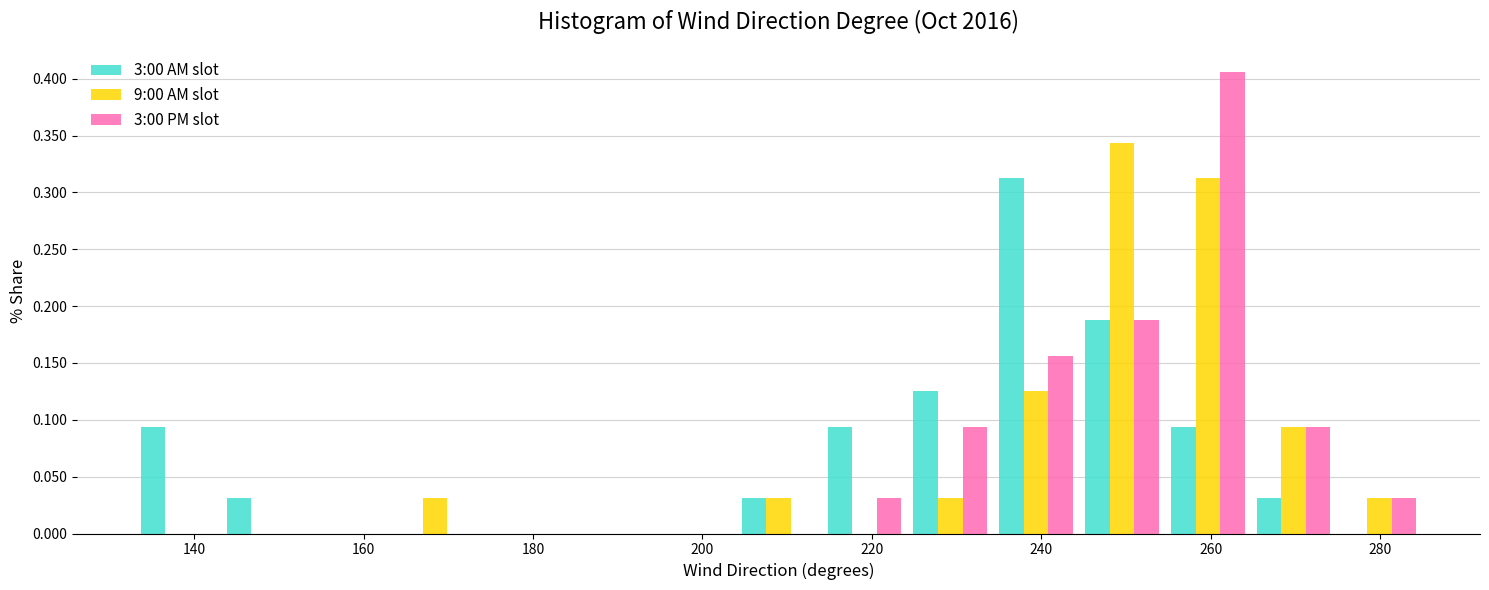

What is the height of the 3:00 AM slot bar covering 254 to 264 on the x-axis? Neither the bar edges nor the heights are printed on the chart, so give them approximately, as read against the axes.

0.095